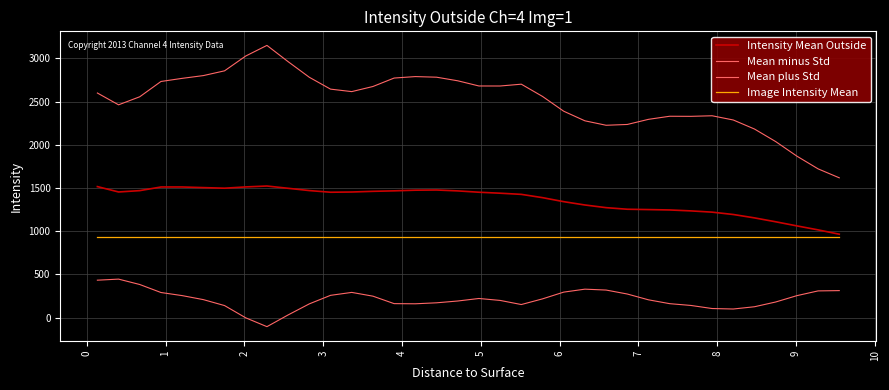

Which series has the widest spread of values?

Mean plus Std